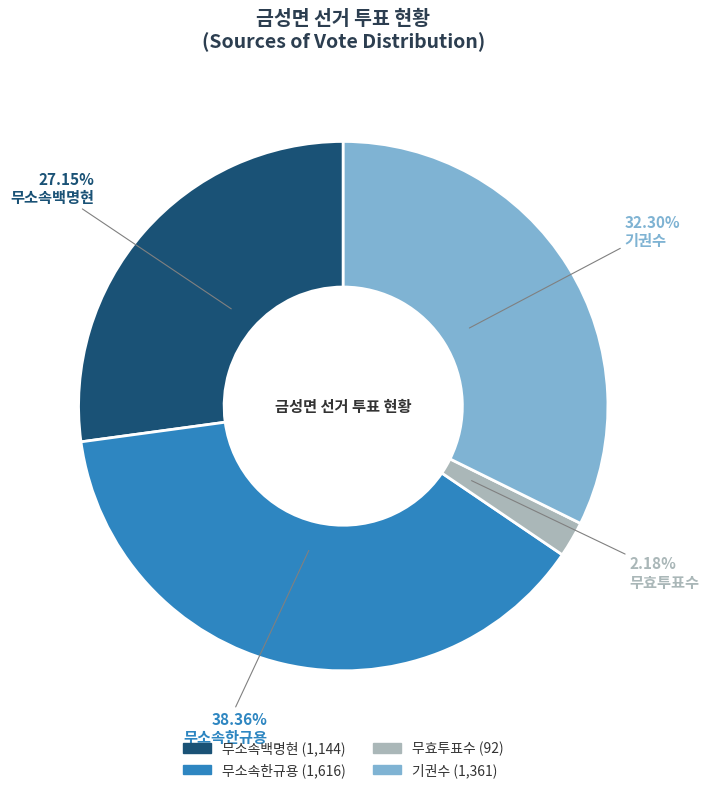

To the nearest percent, what is the average slice percentage?

25%